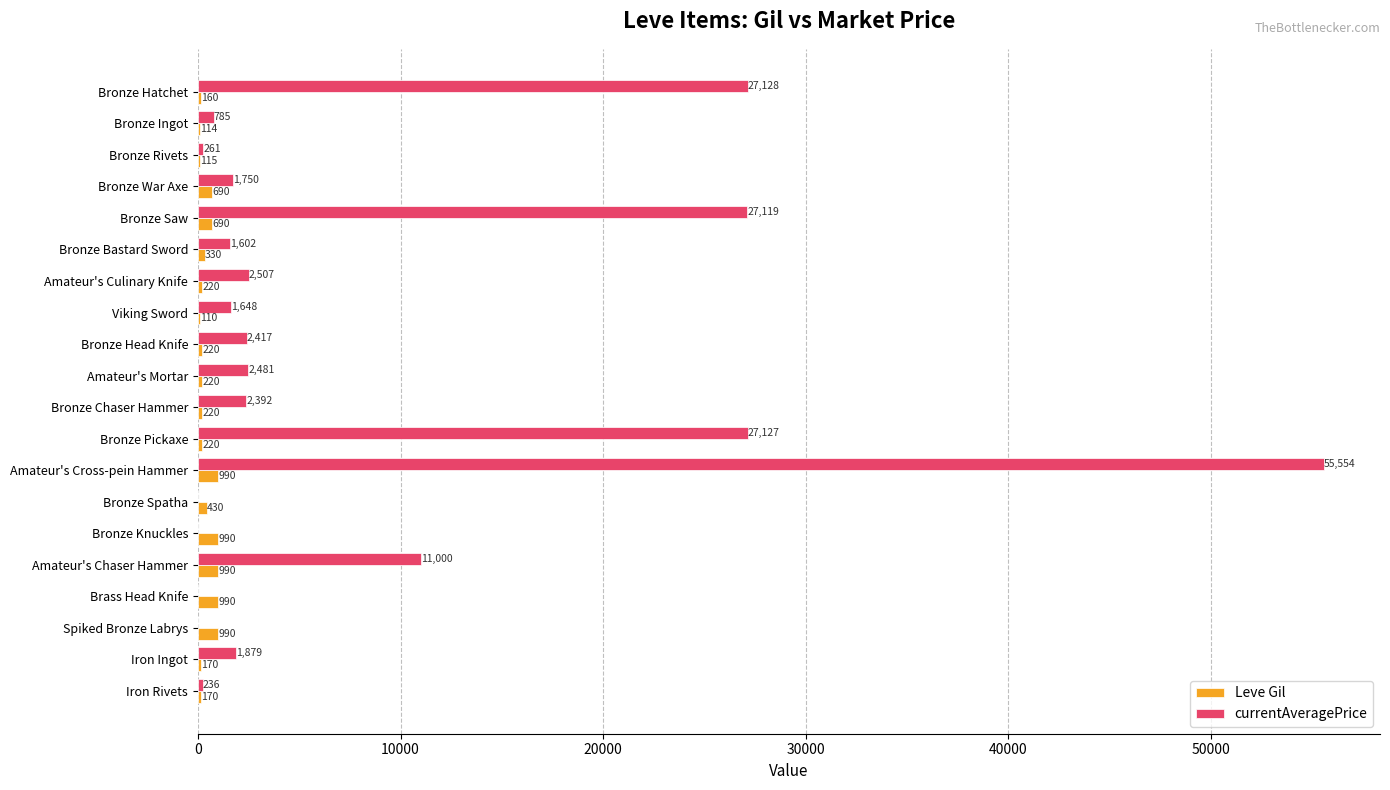

At which category does the chart reach its peak across all series?

Amateur's Cross-pein Hammer